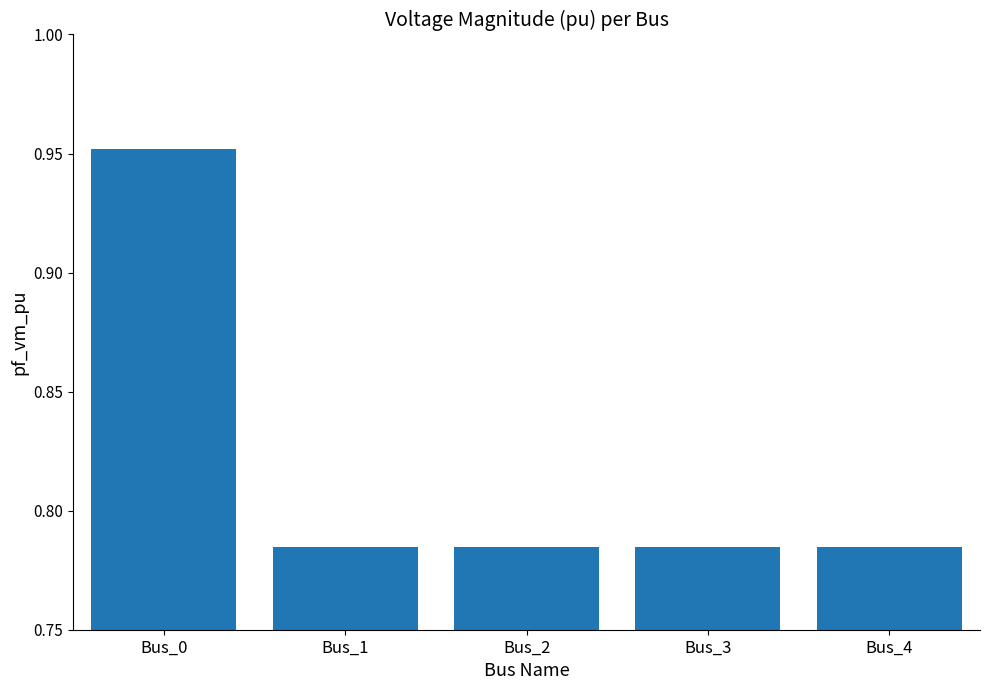

Count the values in the range 0 to 1.

5